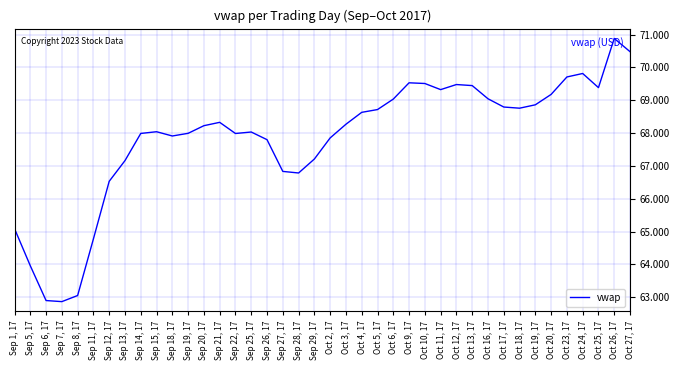

What is the sum of all values?

2714.2